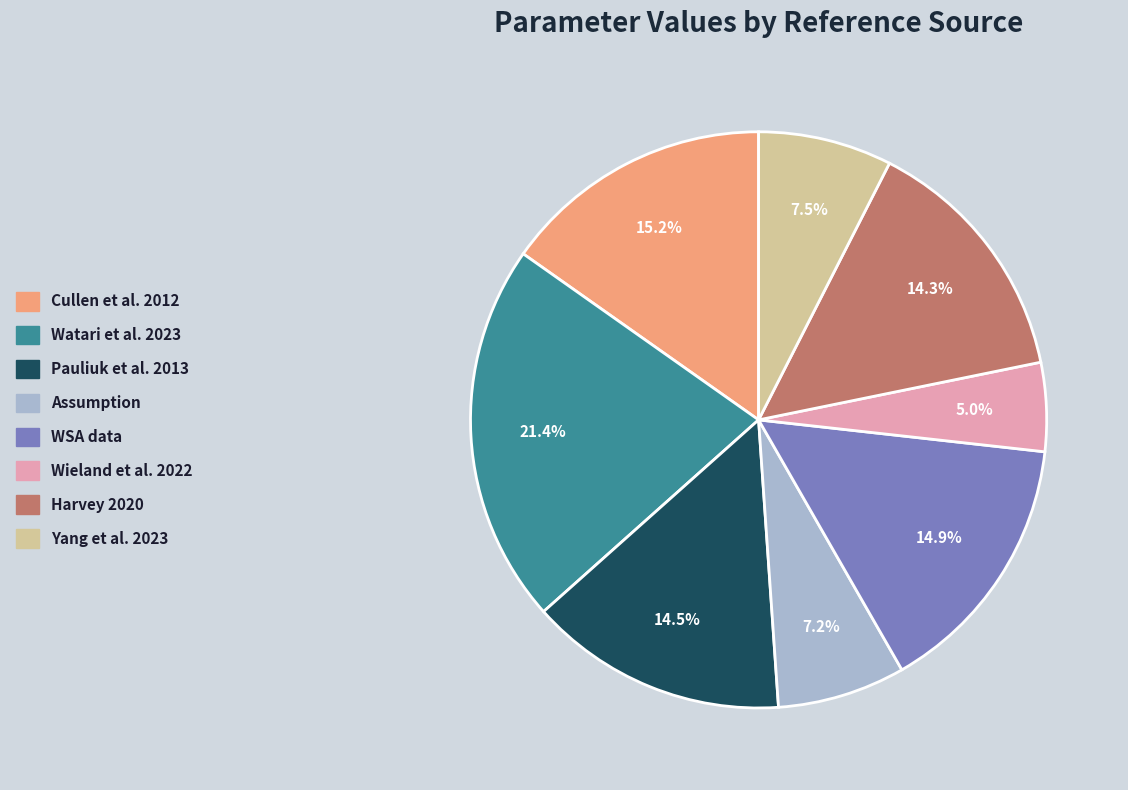

To the nearest percent, what portion does Wieland et al. 2022 represent?

5%